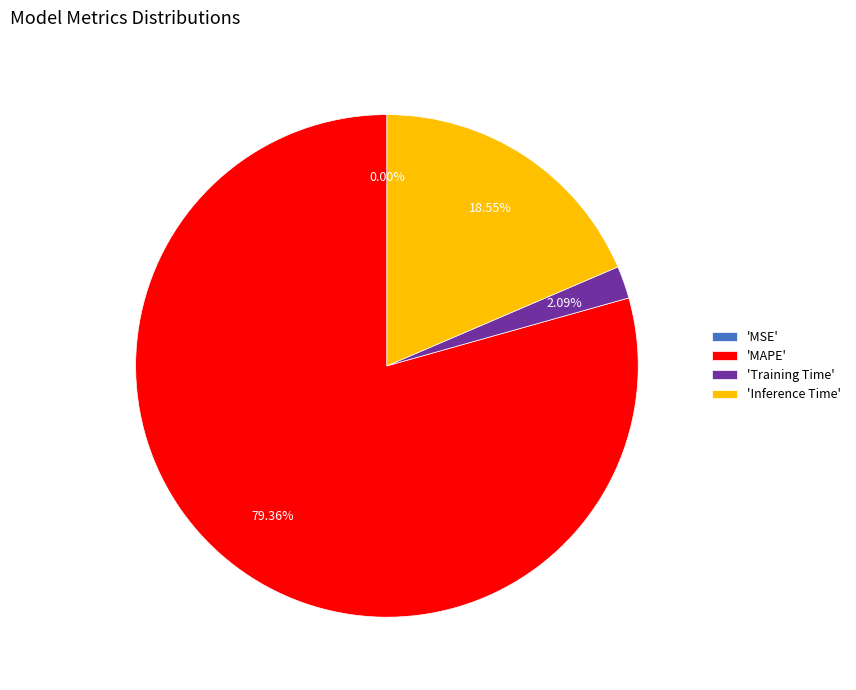

Which slice is the largest?

MAPE